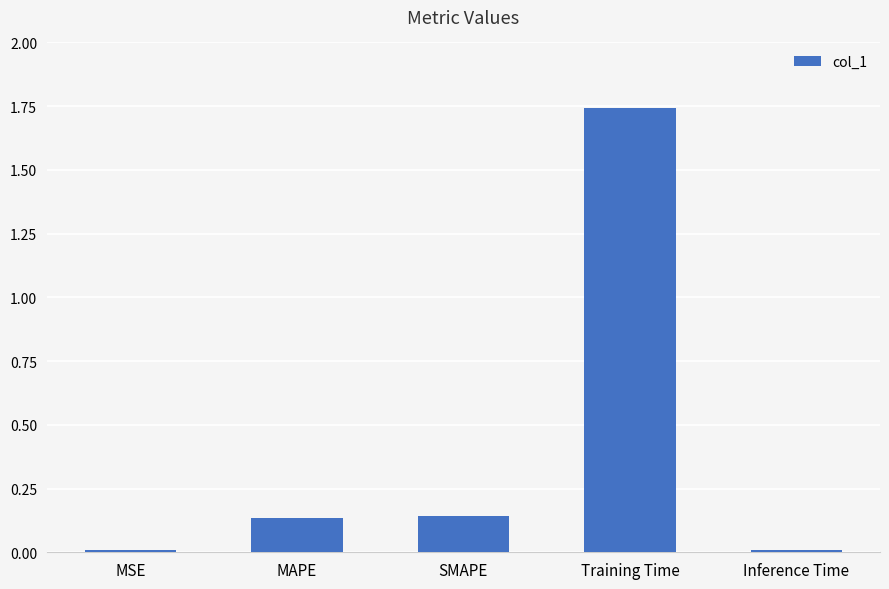

At which category does the chart reach its peak across all series?

Training Time